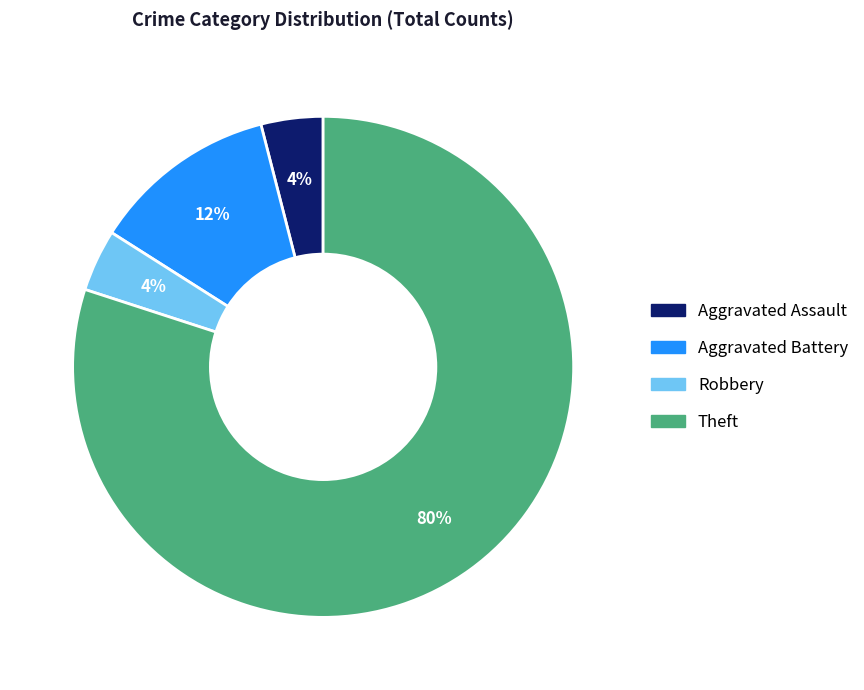

To the nearest percent, what percentage of the pie is Theft?

80%